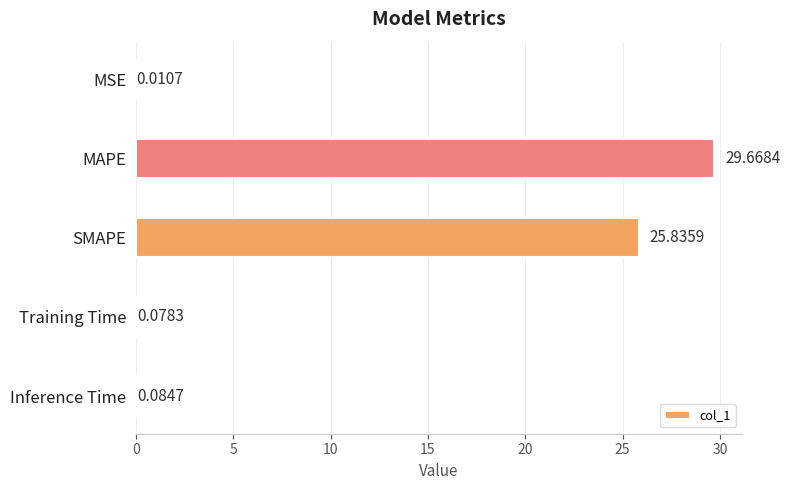

Which has a higher value, MSE or SMAPE?

SMAPE